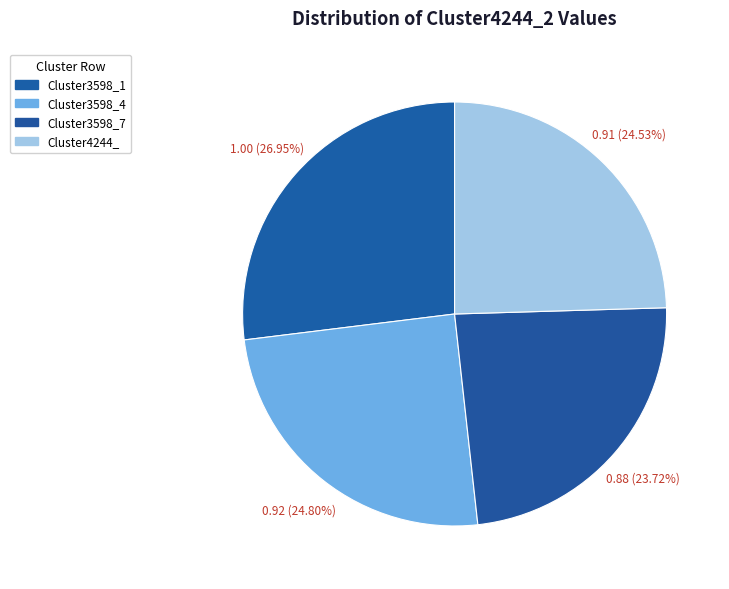

What percentage is the Cluster3598_1 slice, to the nearest percent?

27%